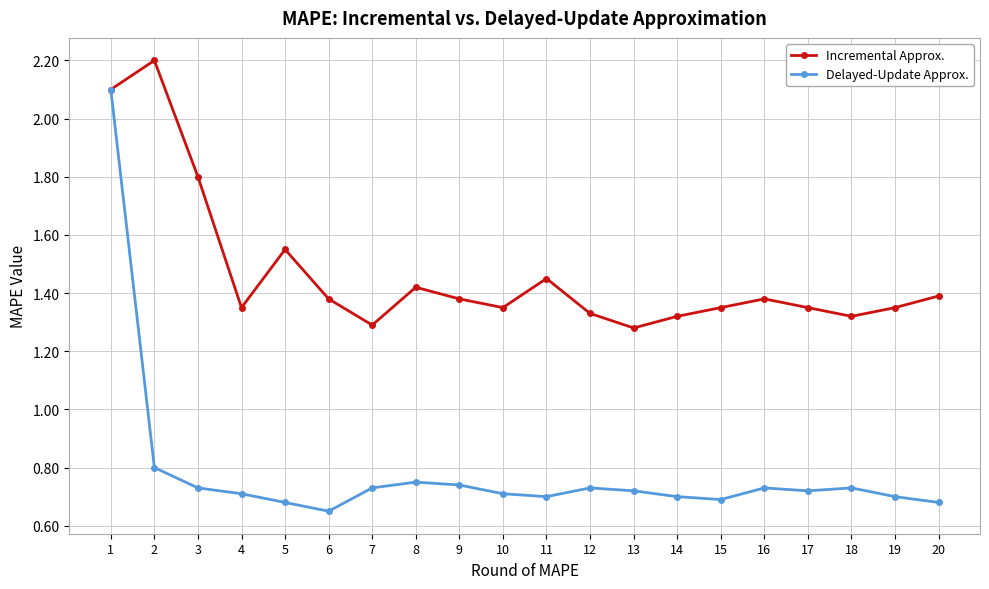

Where is Delayed-Update Approx. nearest to the value 1?

2